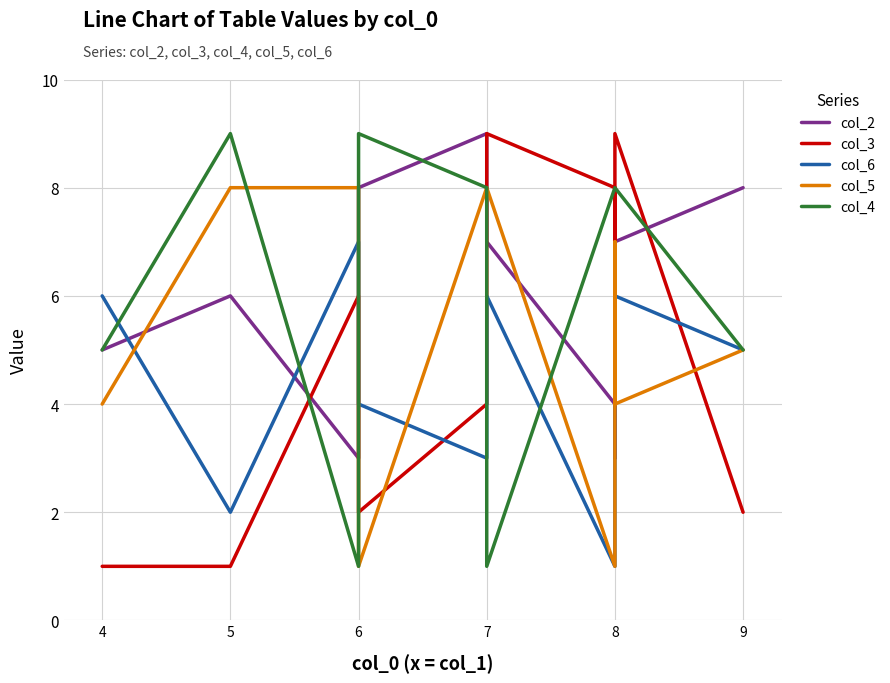

Is the value of col_2 at 6 greater than the value of col_4 at 4?

No